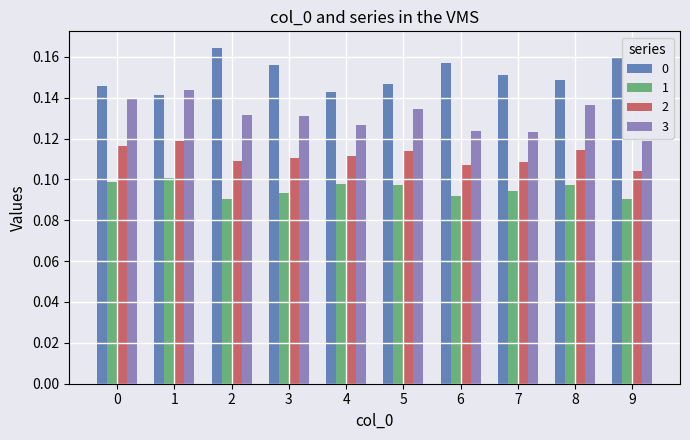

At how many categories does at least one series exceed 0?

10